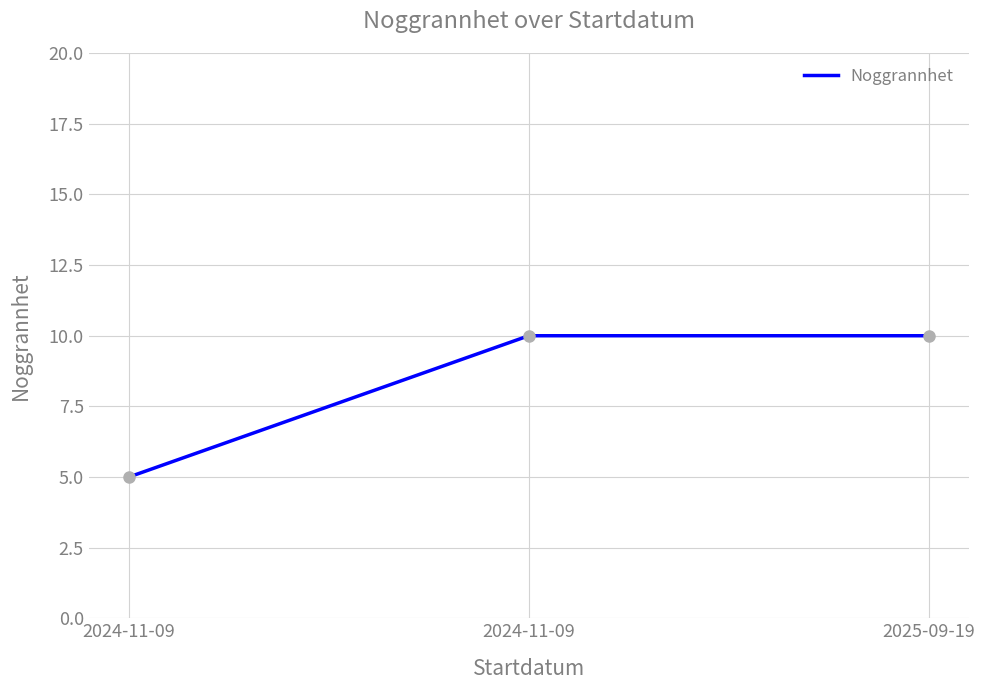

Approximately how many times larger is the value at 2024-11-09 compared to 2025-09-19?

0.5